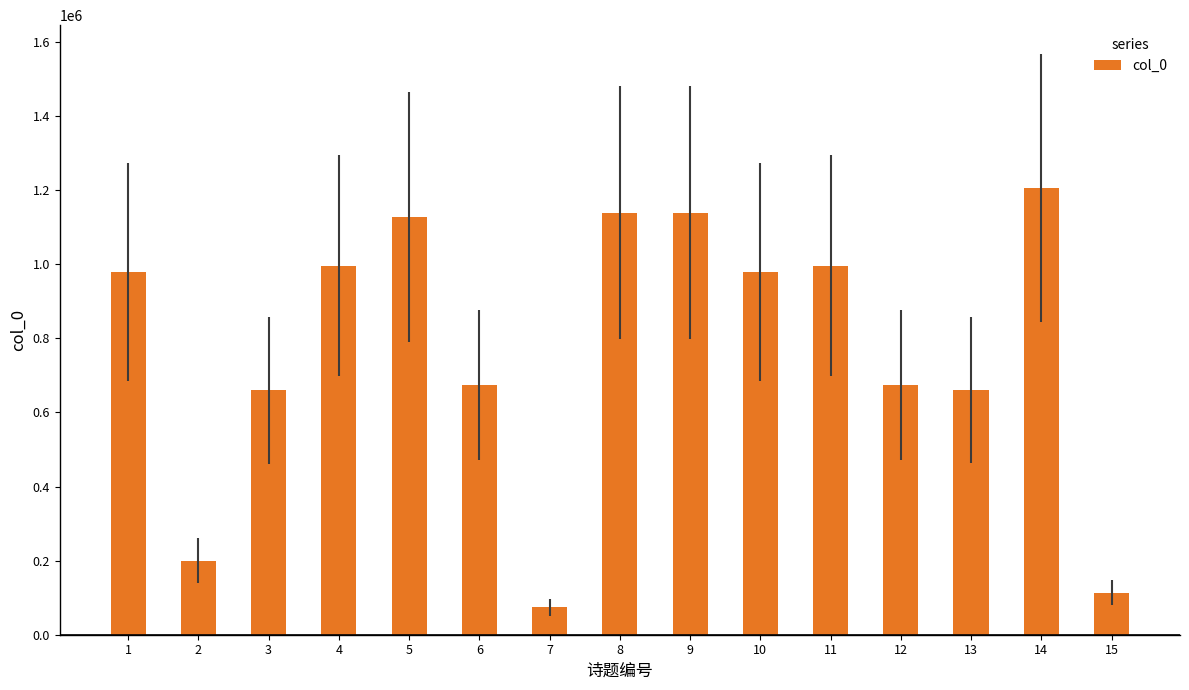

Count the number of categories in the chart.

15